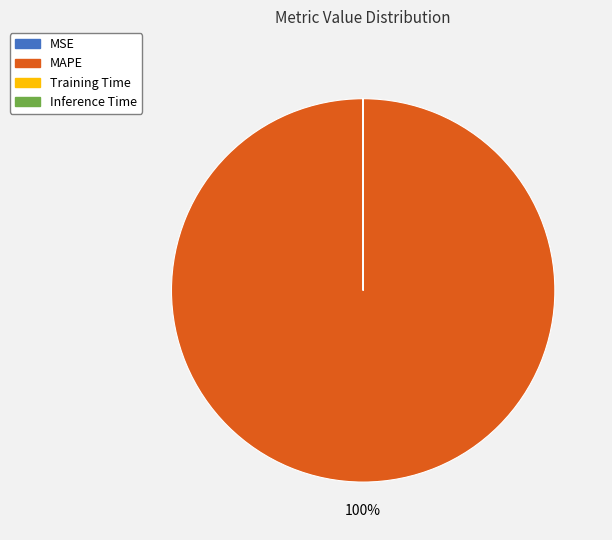

Which slice is the largest?

MAPE